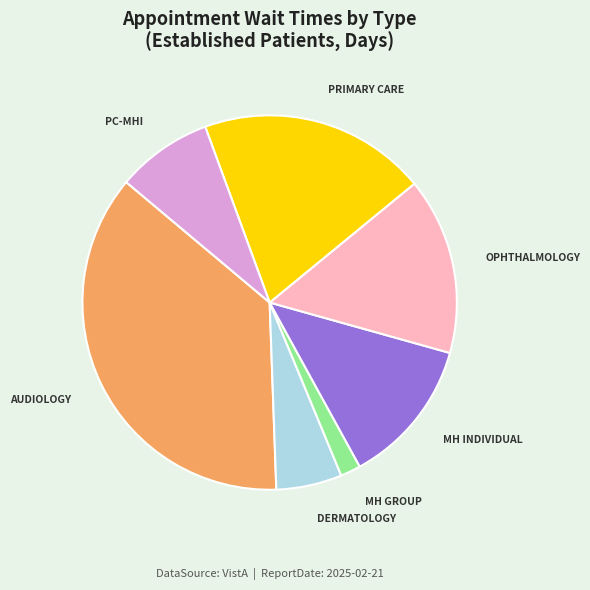

Does any single category account for the majority?

No